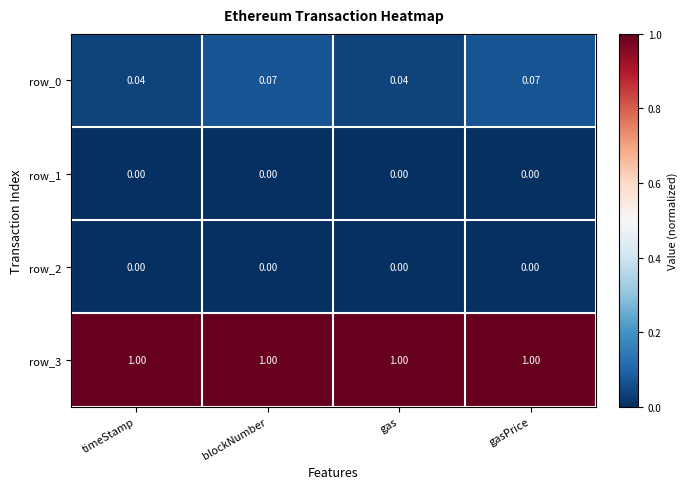

What is the maximum value shown in the chart?

1.0